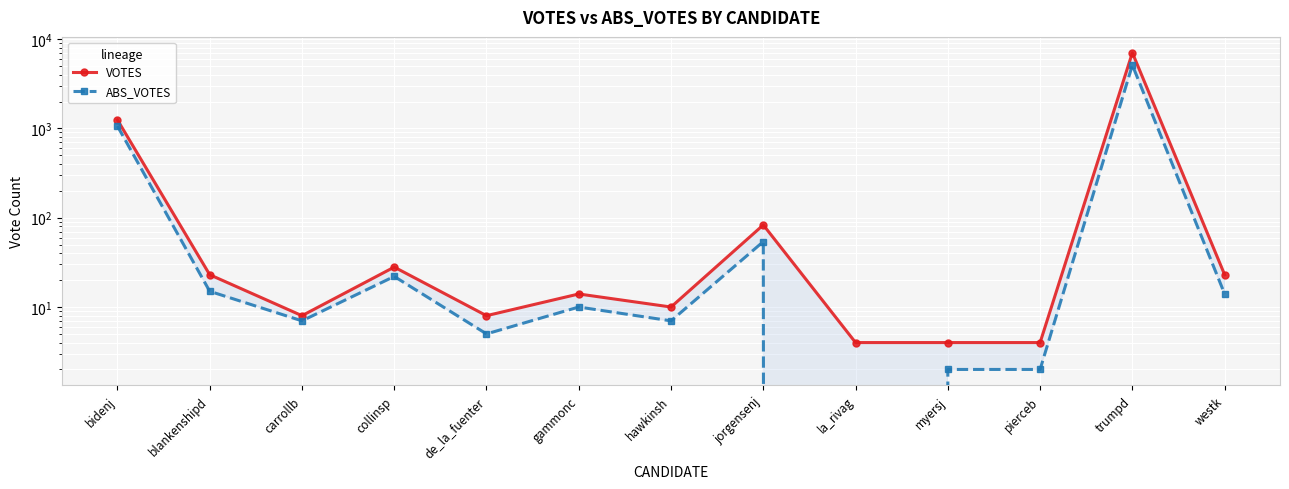

At which label does VOTES reach its minimum?

la_rivag